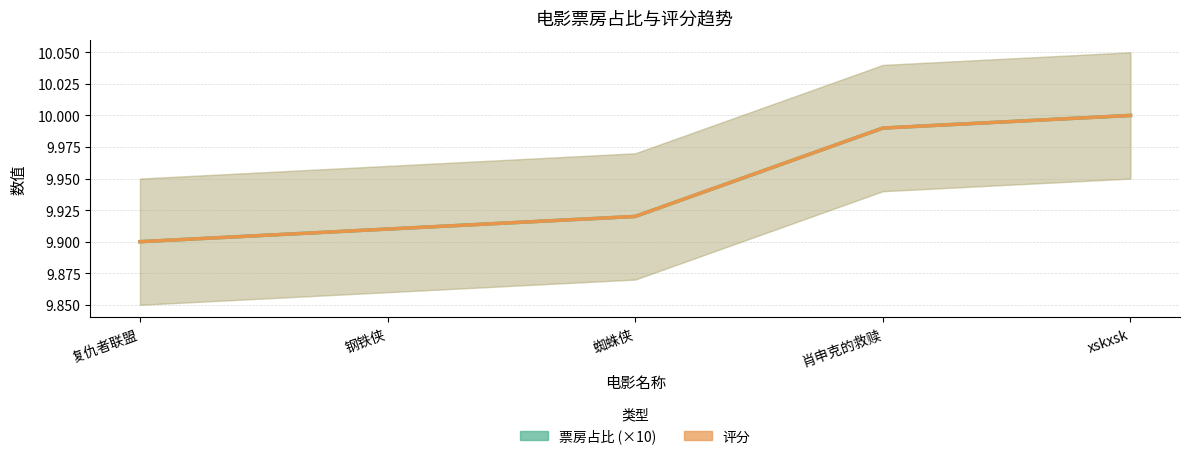

True or false: 票房占比 and 评分 cross at least once.

False